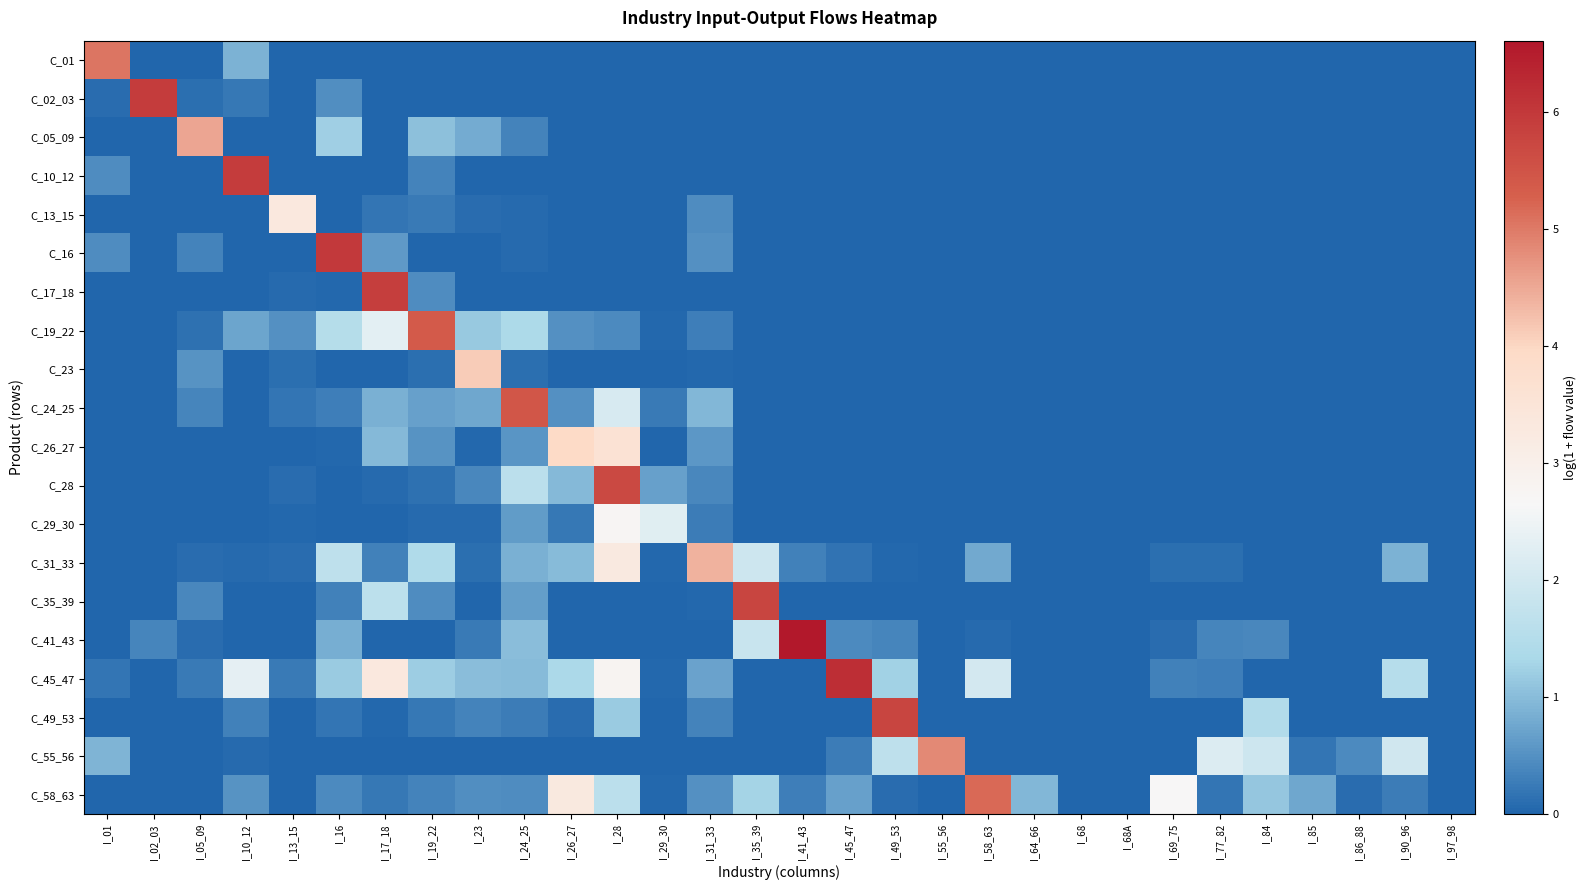

Reading left to right, what are all the values shown in this chart?

C_01: I_01=5.1	I_02_03=0.0	I_05_09=0.0	I_10_12=0.9	I_13_15=0.0	I_16=0.0	I_17_18=0.0	I_19_22=0.0	I_23=0.0	I_24_25=0.0	I_26_27=0.0	I_28=0.0	I_29_30=0.0	I_31_33=0.0	I_35_39=0.0	I_41_43=0.0	I_45_47=0.0	I_49_53=0.0	I_55_56=0.0	I_58_63=0.0	I_64_66=0.0	I_68=0.0	I_68A=0.0	I_69_75=0.0	I_77_82=0.0	I_84=0.0	I_85=0.0	I_86_88=0.0	I_90_96=0.0	I_97_98=0.0
C_02_03: I_01=0.1	I_02_03=5.9	I_05_09=0.1	I_10_12=0.2	I_13_15=0.0	I_16=0.5	I_17_18=0.0	I_19_22=0.0	I_23=0.0	I_24_25=0.0	I_26_27=0.0	I_28=0.0	I_29_30=0.0	I_31_33=0.0	I_35_39=0.0	I_41_43=0.0	I_45_47=0.0	I_49_53=0.0	I_55_56=0.0	I_58_63=0.0	I_64_66=0.0	I_68=0.0	I_68A=0.0	I_69_75=0.0	I_77_82=0.0	I_84=0.0	I_85=0.0	I_86_88=0.0	I_90_96=0.0	I_97_98=0.0
C_05_09: I_01=0.0	I_02_03=0.0	I_05_09=4.5	I_10_12=0.0	I_13_15=0.0	I_16=1.2	I_17_18=0.0	I_19_22=1.0	I_23=0.8	I_24_25=0.4	I_26_27=0.0	I_28=0.0	I_29_30=0.0	I_31_33=0.0	I_35_39=0.0	I_41_43=0.0	I_45_47=0.0	I_49_53=0.0	I_55_56=0.0	I_58_63=0.0	I_64_66=0.0	I_68=0.0	I_68A=0.0	I_69_75=0.0	I_77_82=0.0	I_84=0.0	I_85=0.0	I_86_88=0.0	I_90_96=0.0	I_97_98=0.0
C_10_12: I_01=0.4	I_02_03=0.0	I_05_09=0.0	I_10_12=5.9	I_13_15=0.0	I_16=0.0	I_17_18=0.0	I_19_22=0.3	I_23=0.0	I_24_25=0.0	I_26_27=0.0	I_28=0.0	I_29_30=0.0	I_31_33=0.0	I_35_39=0.0	I_41_43=0.0	I_45_47=0.0	I_49_53=0.0	I_55_56=0.0	I_58_63=0.0	I_64_66=0.0	I_68=0.0	I_68A=0.0	I_69_75=0.0	I_77_82=0.0	I_84=0.0	I_85=0.0	I_86_88=0.0	I_90_96=0.0	I_97_98=0.0
C_13_15: I_01=0.0	I_02_03=0.0	I_05_09=0.0	I_10_12=0.0	I_13_15=3.3	I_16=0.0	I_17_18=0.2	I_19_22=0.2	I_23=0.1	I_24_25=0.1	I_26_27=0.0	I_28=0.0	I_29_30=0.0	I_31_33=0.5	I_35_39=0.0	I_41_43=0.0	I_45_47=0.0	I_49_53=0.0	I_55_56=0.0	I_58_63=0.0	I_64_66=0.0	I_68=0.0	I_68A=0.0	I_69_75=0.0	I_77_82=0.0	I_84=0.0	I_85=0.0	I_86_88=0.0	I_90_96=0.0	I_97_98=0.0
C_16: I_01=0.5	I_02_03=0.0	I_05_09=0.3	I_10_12=0.0	I_13_15=0.0	I_16=6.0	I_17_18=0.6	I_19_22=0.0	I_23=0.0	I_24_25=0.1	I_26_27=0.0	I_28=0.0	I_29_30=0.0	I_31_33=0.5	I_35_39=0.0	I_41_43=0.0	I_45_47=0.0	I_49_53=0.0	I_55_56=0.0	I_58_63=0.0	I_64_66=0.0	I_68=0.0	I_68A=0.0	I_69_75=0.0	I_77_82=0.0	I_84=0.0	I_85=0.0	I_86_88=0.0	I_90_96=0.0	I_97_98=0.0
C_17_18: I_01=0.0	I_02_03=0.0	I_05_09=0.0	I_10_12=0.0	I_13_15=0.1	I_16=0.0	I_17_18=5.9	I_19_22=0.5	I_23=0.0	I_24_25=0.0	I_26_27=0.0	I_28=0.0	I_29_30=0.0	I_31_33=0.0	I_35_39=0.0	I_41_43=0.0	I_45_47=0.0	I_49_53=0.0	I_55_56=0.0	I_58_63=0.0	I_64_66=0.0	I_68=0.0	I_68A=0.0	I_69_75=0.0	I_77_82=0.0	I_84=0.0	I_85=0.0	I_86_88=0.0	I_90_96=0.0	I_97_98=0.0
C_19_22: I_01=0.0	I_02_03=0.0	I_05_09=0.1	I_10_12=0.7	I_13_15=0.5	I_16=1.5	I_17_18=2.3	I_19_22=5.4	I_23=1.2	I_24_25=1.4	I_26_27=0.5	I_28=0.4	I_29_30=0.0	I_31_33=0.3	I_35_39=0.0	I_41_43=0.0	I_45_47=0.0	I_49_53=0.0	I_55_56=0.0	I_58_63=0.0	I_64_66=0.0	I_68=0.0	I_68A=0.0	I_69_75=0.0	I_77_82=0.0	I_84=0.0	I_85=0.0	I_86_88=0.0	I_90_96=0.0	I_97_98=0.0
C_23: I_01=0.0	I_02_03=0.0	I_05_09=0.5	I_10_12=0.0	I_13_15=0.1	I_16=0.0	I_17_18=0.0	I_19_22=0.1	I_23=4.1	I_24_25=0.1	I_26_27=0.0	I_28=0.0	I_29_30=0.0	I_31_33=0.1	I_35_39=0.0	I_41_43=0.0	I_45_47=0.0	I_49_53=0.0	I_55_56=0.0	I_58_63=0.0	I_64_66=0.0	I_68=0.0	I_68A=0.0	I_69_75=0.0	I_77_82=0.0	I_84=0.0	I_85=0.0	I_86_88=0.0	I_90_96=0.0	I_97_98=0.0
C_24_25: I_01=0.0	I_02_03=0.0	I_05_09=0.4	I_10_12=0.0	I_13_15=0.2	I_16=0.3	I_17_18=0.9	I_19_22=0.7	I_23=0.8	I_24_25=5.5	I_26_27=0.5	I_28=2.1	I_29_30=0.3	I_31_33=0.9	I_35_39=0.0	I_41_43=0.0	I_45_47=0.0	I_49_53=0.0	I_55_56=0.0	I_58_63=0.0	I_64_66=0.0	I_68=0.0	I_68A=0.0	I_69_75=0.0	I_77_82=0.0	I_84=0.0	I_85=0.0	I_86_88=0.0	I_90_96=0.0	I_97_98=0.0
C_26_27: I_01=0.0	I_02_03=0.0	I_05_09=0.0	I_10_12=0.0	I_13_15=0.0	I_16=0.0	I_17_18=1.0	I_19_22=0.5	I_23=0.0	I_24_25=0.6	I_26_27=4.0	I_28=3.6	I_29_30=0.0	I_31_33=0.6	I_35_39=0.0	I_41_43=0.0	I_45_47=0.0	I_49_53=0.0	I_55_56=0.0	I_58_63=0.0	I_64_66=0.0	I_68=0.0	I_68A=0.0	I_69_75=0.0	I_77_82=0.0	I_84=0.0	I_85=0.0	I_86_88=0.0	I_90_96=0.0	I_97_98=0.0
C_28: I_01=0.0	I_02_03=0.0	I_05_09=0.0	I_10_12=0.0	I_13_15=0.1	I_16=0.0	I_17_18=0.1	I_19_22=0.1	I_23=0.4	I_24_25=1.6	I_26_27=1.0	I_28=5.7	I_29_30=0.7	I_31_33=0.4	I_35_39=0.0	I_41_43=0.0	I_45_47=0.0	I_49_53=0.0	I_55_56=0.0	I_58_63=0.0	I_64_66=0.0	I_68=0.0	I_68A=0.0	I_69_75=0.0	I_77_82=0.0	I_84=0.0	I_85=0.0	I_86_88=0.0	I_90_96=0.0	I_97_98=0.0
C_29_30: I_01=0.0	I_02_03=0.0	I_05_09=0.0	I_10_12=0.0	I_13_15=0.0	I_16=0.0	I_17_18=0.0	I_19_22=0.1	I_23=0.1	I_24_25=0.6	I_26_27=0.2	I_28=2.8	I_29_30=2.3	I_31_33=0.3	I_35_39=0.0	I_41_43=0.0	I_45_47=0.0	I_49_53=0.0	I_55_56=0.0	I_58_63=0.0	I_64_66=0.0	I_68=0.0	I_68A=0.0	I_69_75=0.0	I_77_82=0.0	I_84=0.0	I_85=0.0	I_86_88=0.0	I_90_96=0.0	I_97_98=0.0
C_31_33: I_01=0.0	I_02_03=0.0	I_05_09=0.1	I_10_12=0.1	I_13_15=0.1	I_16=1.7	I_17_18=0.3	I_19_22=1.4	I_23=0.1	I_24_25=0.9	I_26_27=1.0	I_28=3.3	I_29_30=0.0	I_31_33=4.4	I_35_39=1.9	I_41_43=0.3	I_45_47=0.2	I_49_53=0.0	I_55_56=0.0	I_58_63=0.8	I_64_66=0.0	I_68=0.0	I_68A=0.0	I_69_75=0.1	I_77_82=0.1	I_84=0.0	I_85=0.0	I_86_88=0.0	I_90_96=0.9	I_97_98=0.0
C_35_39: I_01=0.0	I_02_03=0.0	I_05_09=0.4	I_10_12=0.0	I_13_15=0.0	I_16=0.3	I_17_18=1.6	I_19_22=0.5	I_23=0.0	I_24_25=0.7	I_26_27=0.0	I_28=0.0	I_29_30=0.0	I_31_33=0.0	I_35_39=5.8	I_41_43=0.0	I_45_47=0.0	I_49_53=0.0	I_55_56=0.0	I_58_63=0.0	I_64_66=0.0	I_68=0.0	I_68A=0.0	I_69_75=0.0	I_77_82=0.0	I_84=0.0	I_85=0.0	I_86_88=0.0	I_90_96=0.0	I_97_98=0.0
C_41_43: I_01=0.0	I_02_03=0.4	I_05_09=0.1	I_10_12=0.0	I_13_15=0.0	I_16=0.8	I_17_18=0.0	I_19_22=0.0	I_23=0.2	I_24_25=1.0	I_26_27=0.0	I_28=0.0	I_29_30=0.0	I_31_33=0.0	I_35_39=1.9	I_41_43=6.6	I_45_47=0.4	I_49_53=0.4	I_55_56=0.0	I_58_63=0.1	I_64_66=0.0	I_68=0.0	I_68A=0.0	I_69_75=0.1	I_77_82=0.4	I_84=0.4	I_85=0.0	I_86_88=0.0	I_90_96=0.0	I_97_98=0.0
C_45_47: I_01=0.2	I_02_03=0.0	I_05_09=0.2	I_10_12=2.3	I_13_15=0.2	I_16=1.2	I_17_18=3.3	I_19_22=1.2	I_23=1.0	I_24_25=1.0	I_26_27=1.4	I_28=2.8	I_29_30=0.0	I_31_33=0.7	I_35_39=0.0	I_41_43=0.0	I_45_47=6.2	I_49_53=1.3	I_55_56=0.0	I_58_63=2.0	I_64_66=0.0	I_68=0.0	I_68A=0.0	I_69_75=0.3	I_77_82=0.3	I_84=0.0	I_85=0.0	I_86_88=0.0	I_90_96=1.5	I_97_98=0.0
C_49_53: I_01=0.0	I_02_03=0.0	I_05_09=0.0	I_10_12=0.3	I_13_15=0.0	I_16=0.2	I_17_18=0.0	I_19_22=0.2	I_23=0.3	I_24_25=0.3	I_26_27=0.1	I_28=1.2	I_29_30=0.0	I_31_33=0.3	I_35_39=0.0	I_41_43=0.0	I_45_47=0.0	I_49_53=5.8	I_55_56=0.0	I_58_63=0.0	I_64_66=0.0	I_68=0.0	I_68A=0.0	I_69_75=0.0	I_77_82=0.0	I_84=1.5	I_85=0.0	I_86_88=0.0	I_90_96=0.0	I_97_98=0.0
C_55_56: I_01=0.9	I_02_03=0.0	I_05_09=0.0	I_10_12=0.1	I_13_15=0.0	I_16=0.0	I_17_18=0.0	I_19_22=0.0	I_23=0.0	I_24_25=0.0	I_26_27=0.0	I_28=0.0	I_29_30=0.0	I_31_33=0.0	I_35_39=0.0	I_41_43=0.0	I_45_47=0.3	I_49_53=1.7	I_55_56=4.8	I_58_63=0.0	I_64_66=0.0	I_68=0.0	I_68A=0.0	I_69_75=0.0	I_77_82=2.2	I_84=1.9	I_85=0.2	I_86_88=0.4	I_90_96=2.0	I_97_98=0.0
C_58_63: I_01=0.0	I_02_03=0.0	I_05_09=0.0	I_10_12=0.5	I_13_15=0.0	I_16=0.4	I_17_18=0.2	I_19_22=0.3	I_23=0.5	I_24_25=0.4	I_26_27=3.3	I_28=1.6	I_29_30=0.0	I_31_33=0.5	I_35_39=1.3	I_41_43=0.3	I_45_47=0.7	I_49_53=0.1	I_55_56=0.0	I_58_63=5.2	I_64_66=0.9	I_68=0.0	I_68A=0.0	I_69_75=2.7	I_77_82=0.2	I_84=1.1	I_85=0.8	I_86_88=0.1	I_90_96=0.3	I_97_98=0.0